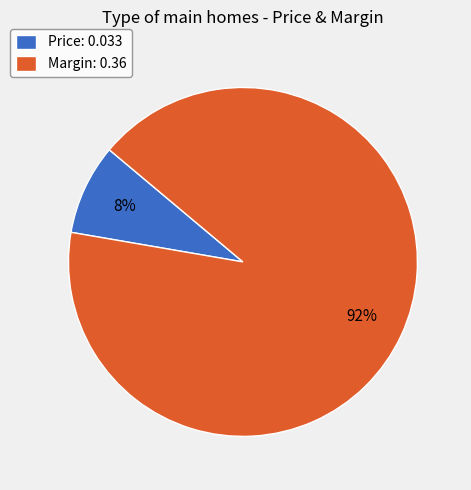

To the nearest percent, what percentage of the pie is Margin?

92%